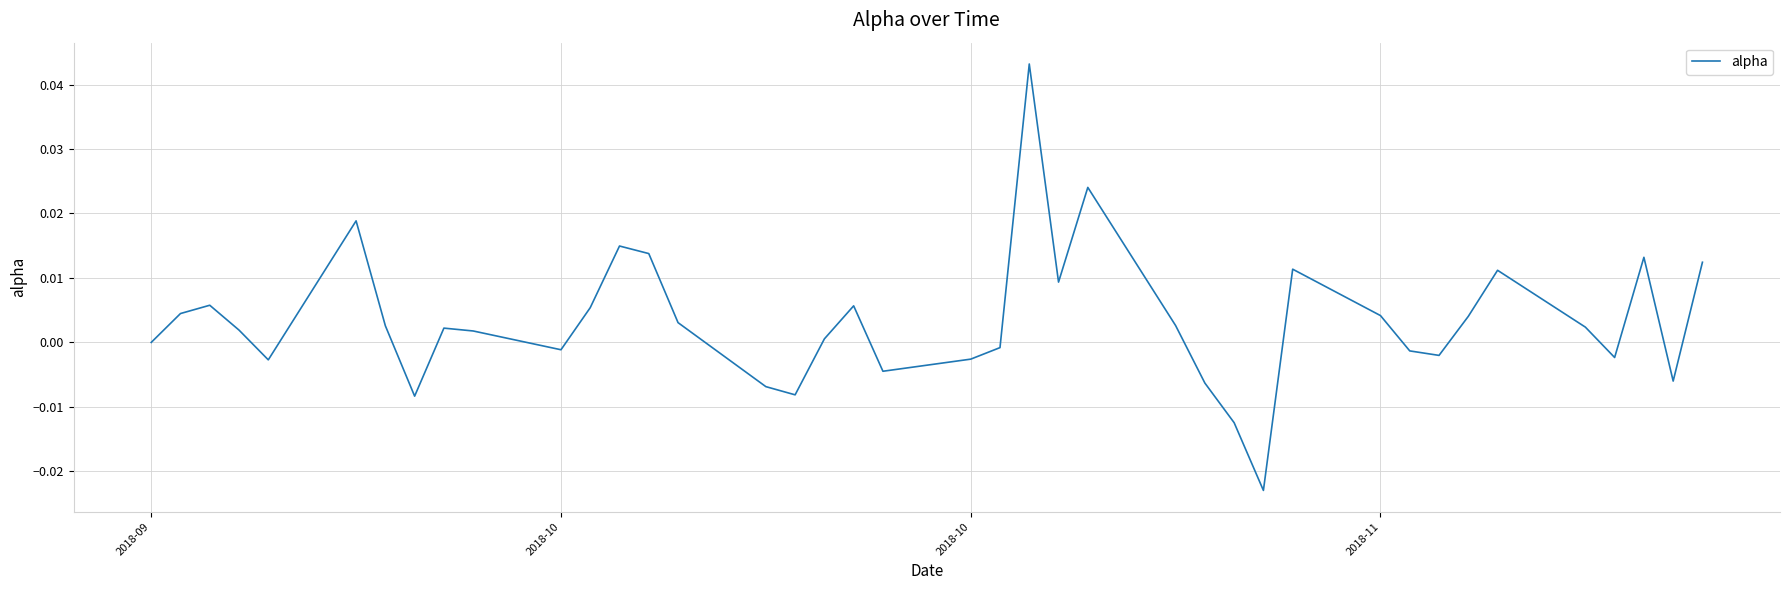

Rank the categories by value from lowest to highest.

28, 27, 7, 16, 15, 26, 38, 19, 4, 20, 36, 32, 31, 10, 21, 2018-09, 17, 9, 2018-11, 8, 35, 6, 25, 14, 33, 30, 2018-10, 11, 18, 2018-10, 23, 34, 29, 39, 37, 13, 12, 5, 24, 22